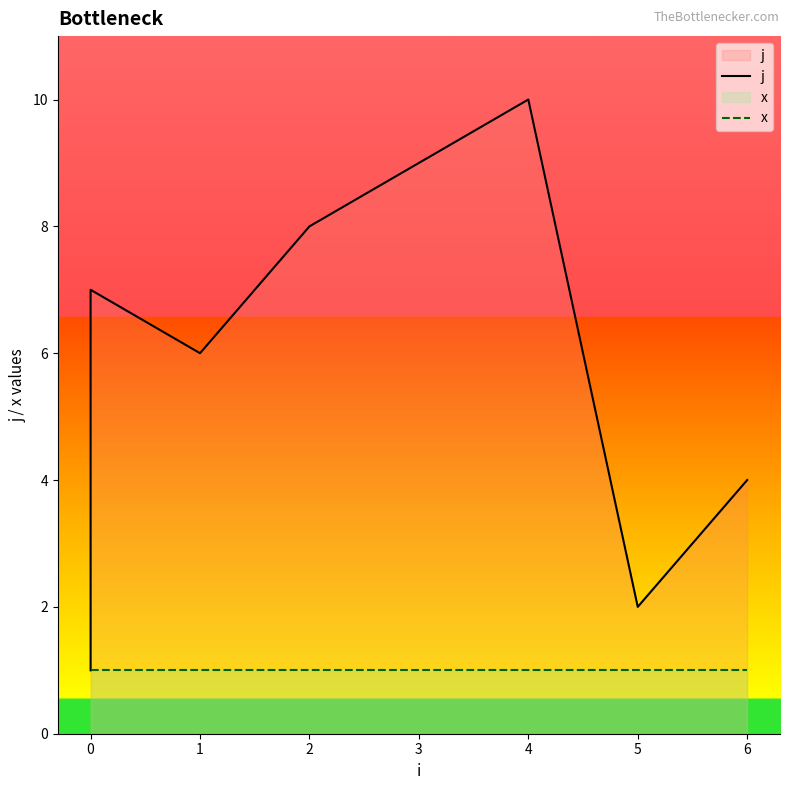

Rank the series at 0 from lowest to highest value.

j, x